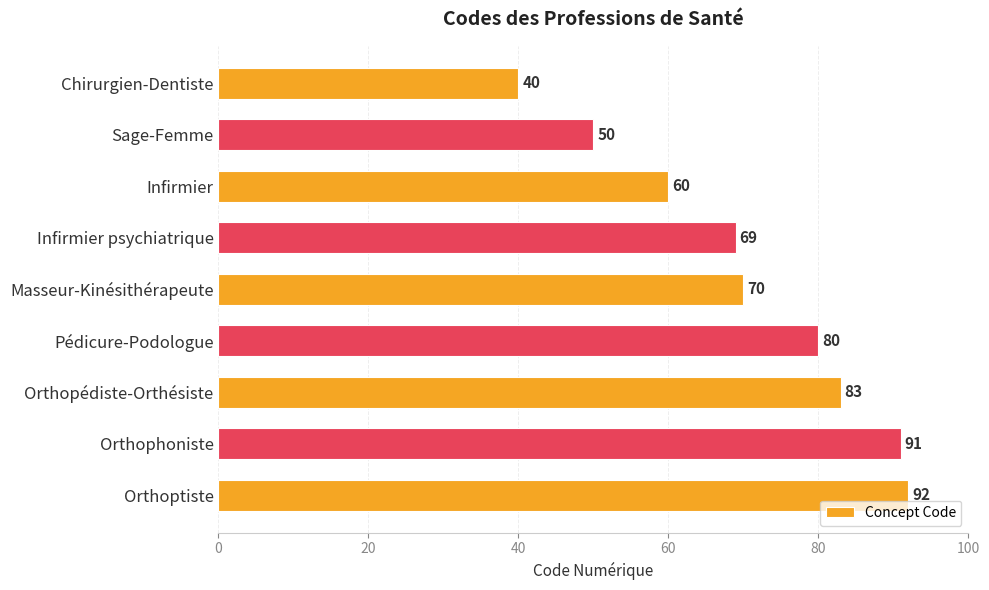

Where is the data nearest to the value 66?

Infirmier psychiatrique